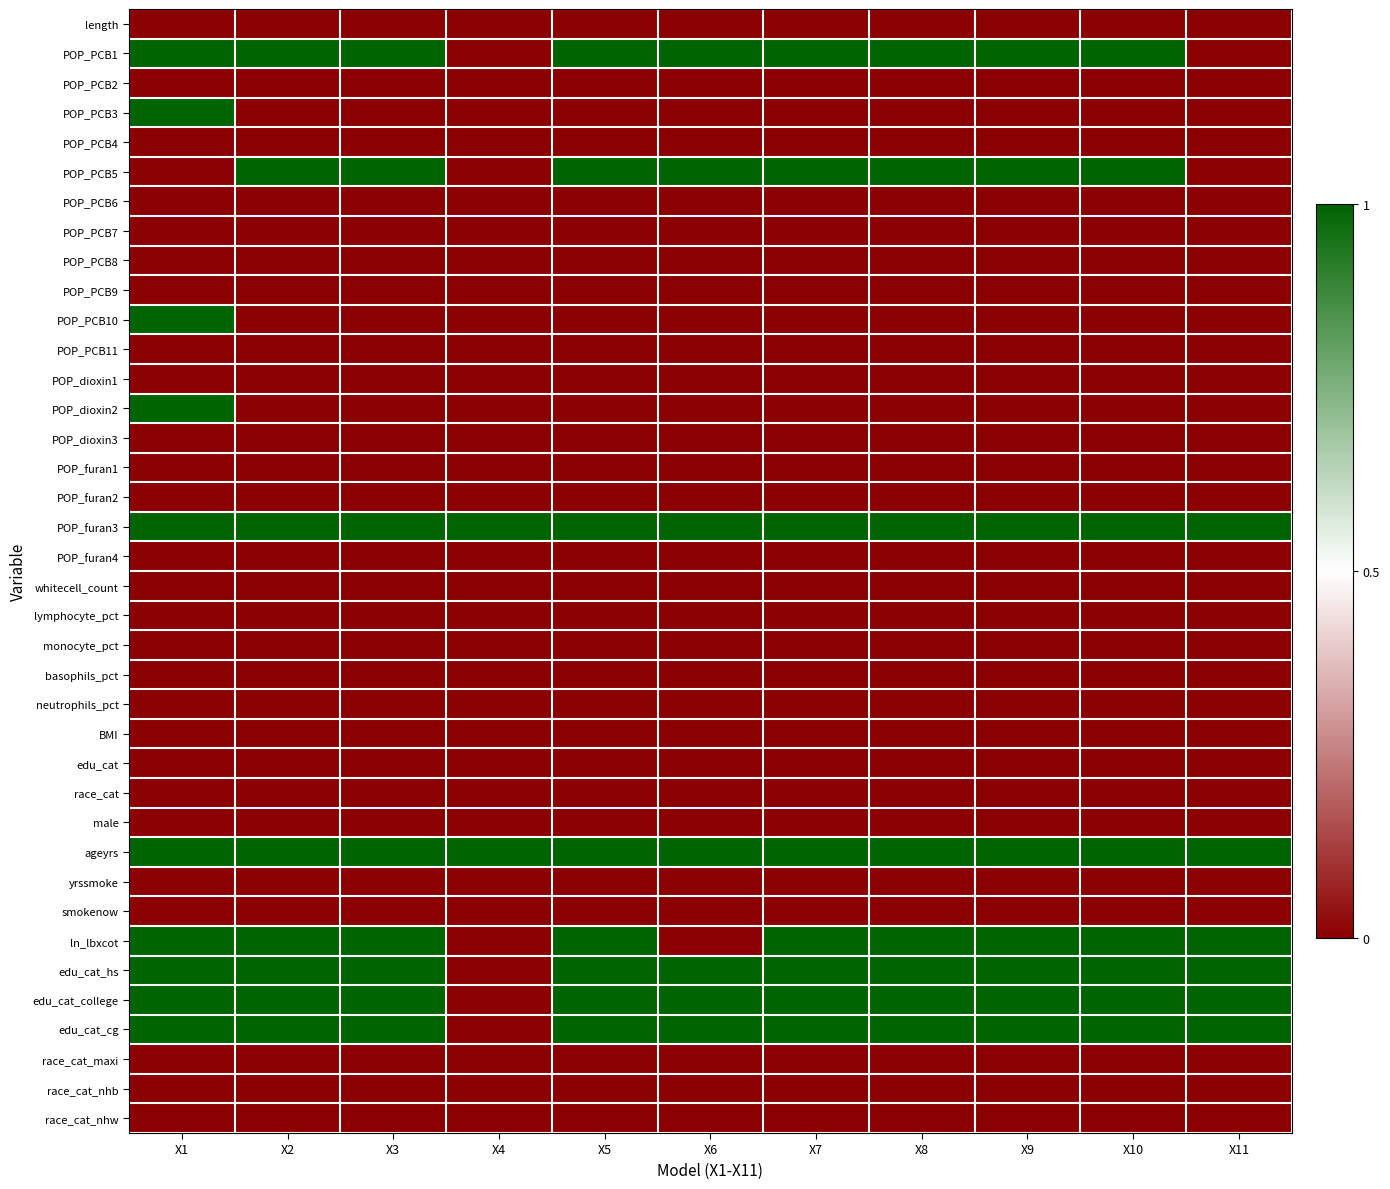

At which category is the sum across all series the highest?

X1